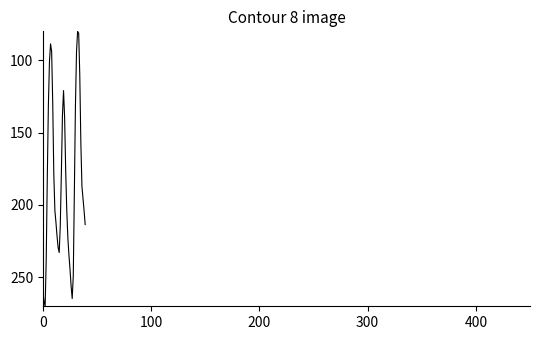

What is the minimum value shown in the chart?

80.0